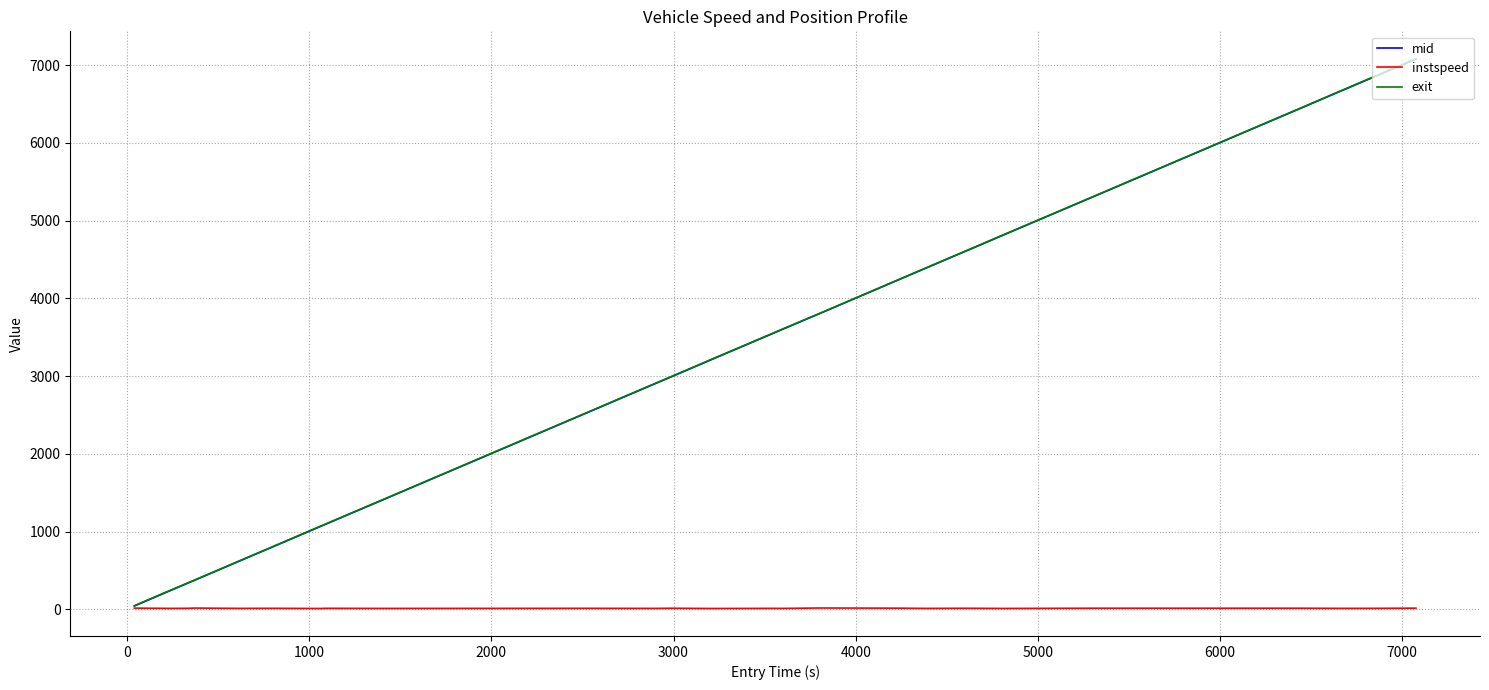

What is the sum of all mid values?

78983.3